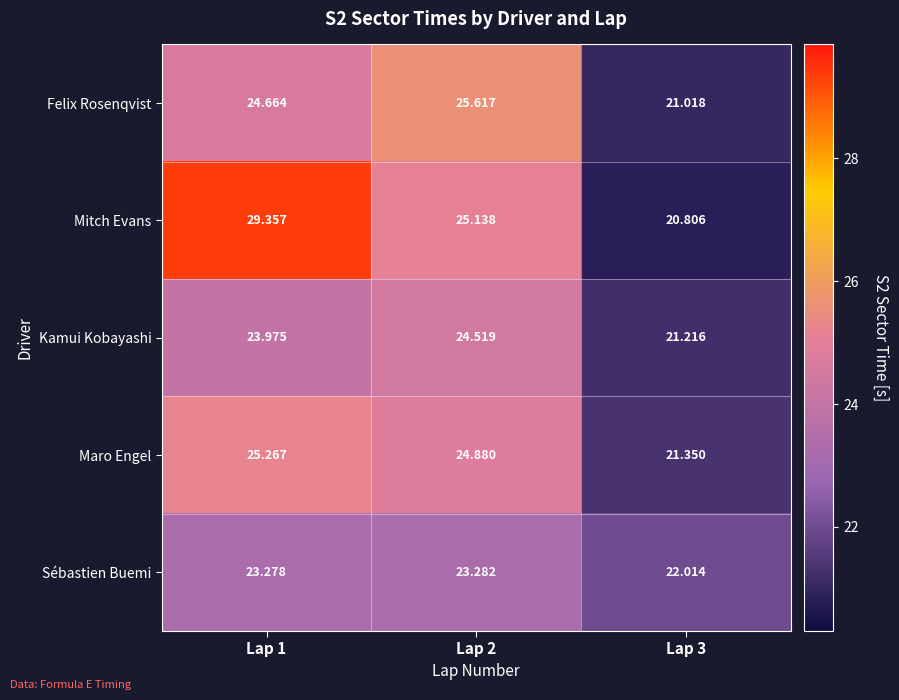

Is the value of Mitch Evans at Lap 2 greater than the value of Maro Engel at Lap 2?

Yes